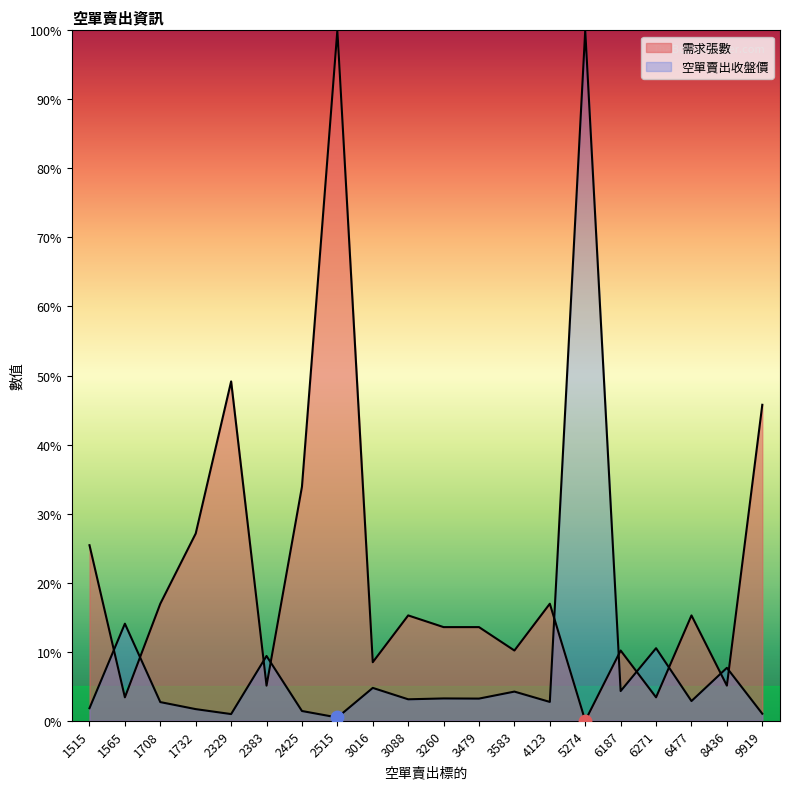

What is the total value across all series at 2329?

50.1